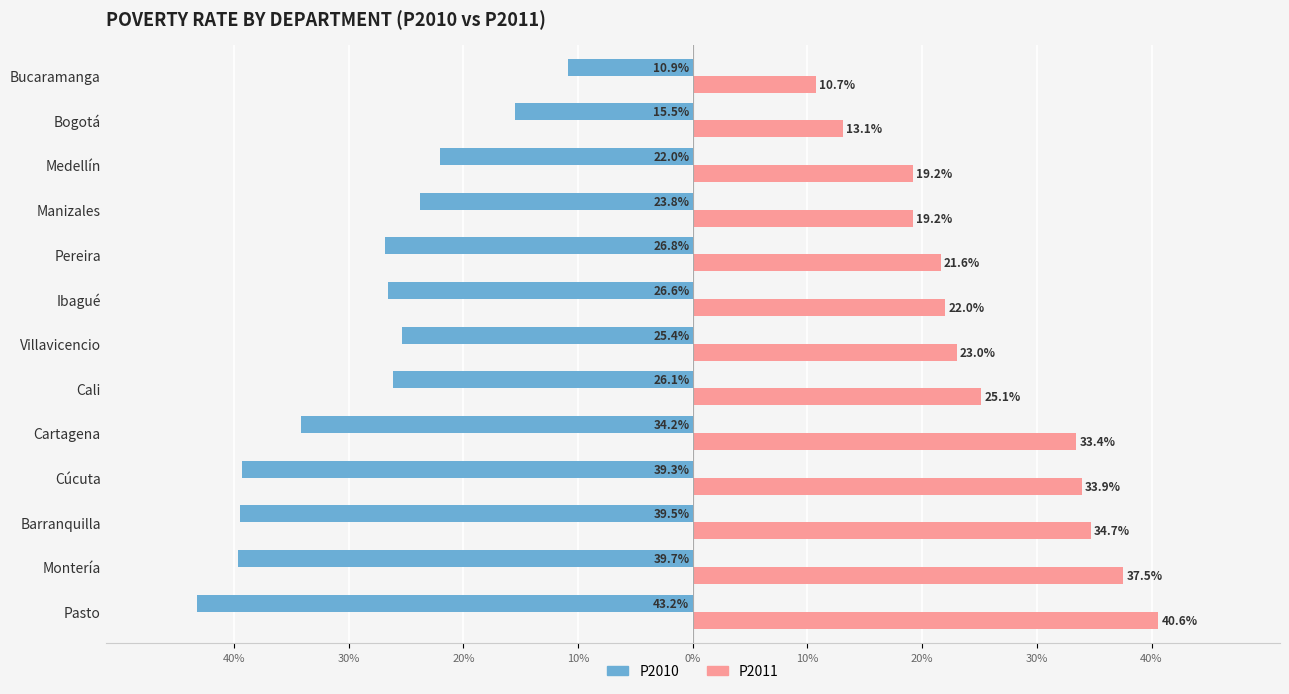

What is the value of the P2011 bar at the 5th from the left?

33.4